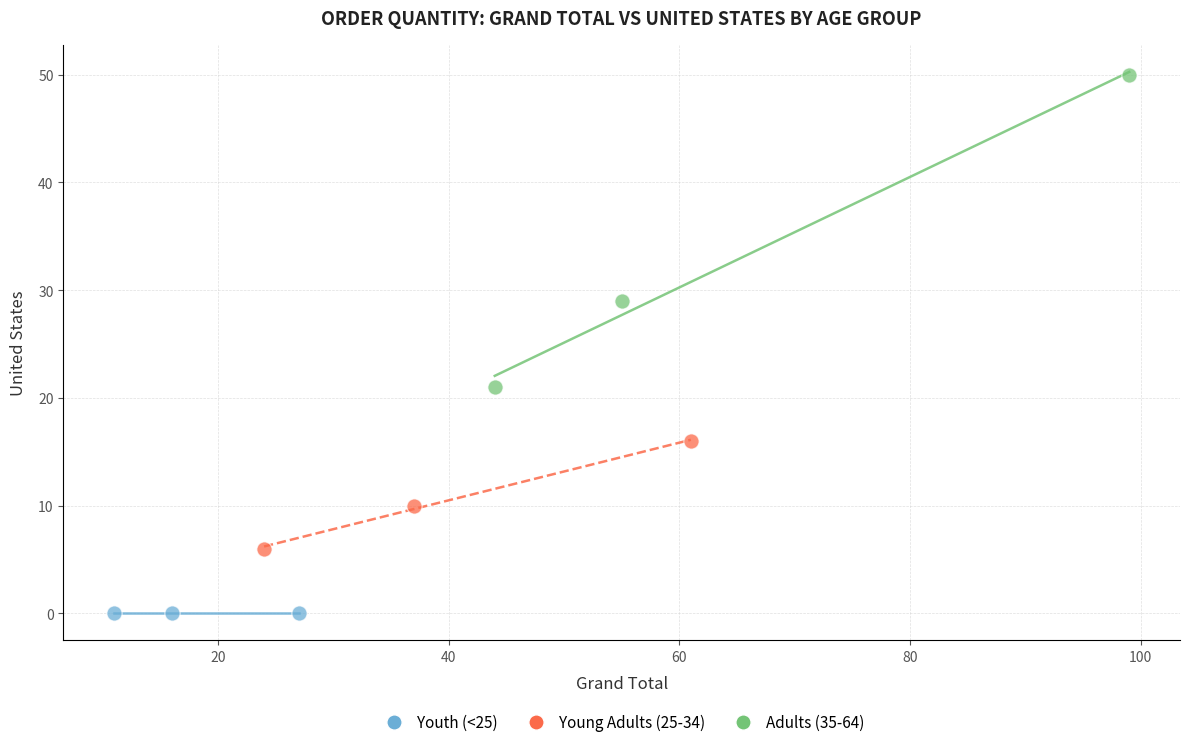

Which series reaches the maximum Y coordinate?

Adults (35-64)